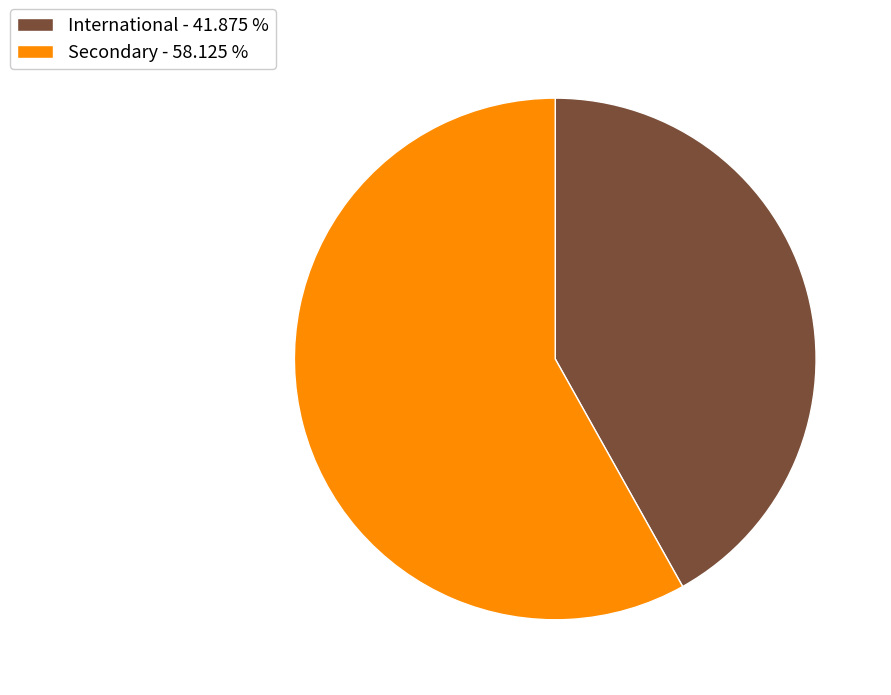

What is the smallest slice in the pie chart?

International